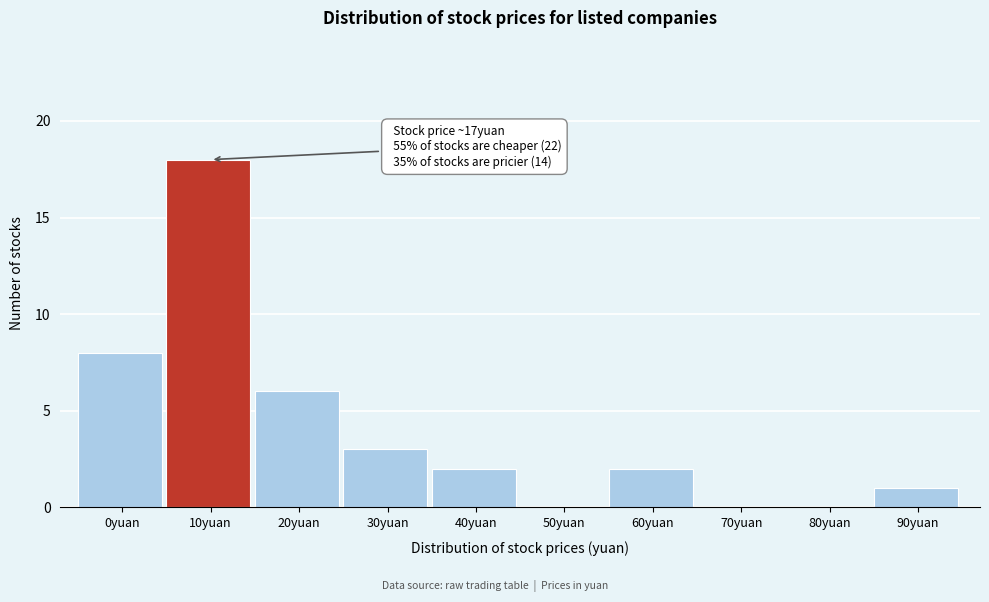

Reading left to right, what are all the values shown in this chart?

0yuan=8	10yuan=18	20yuan=6	30yuan=3	40yuan=2	50yuan=0	60yuan=2	70yuan=0	80yuan=0	90yuan=1